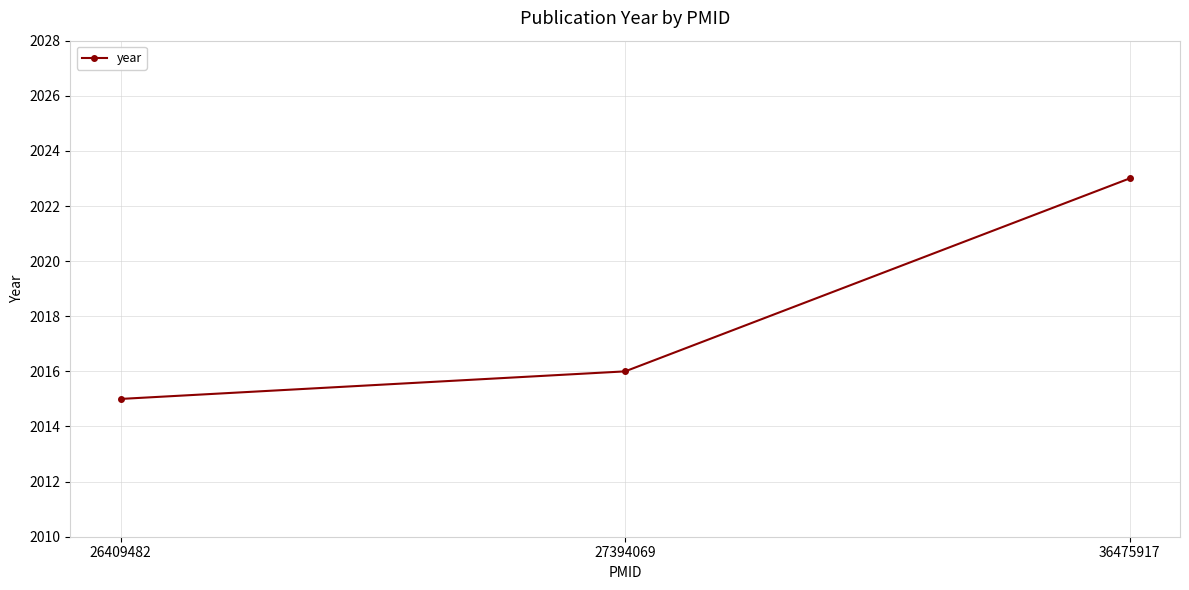

Reading right to left, what are all the values shown in this chart?

2023	2016	2015